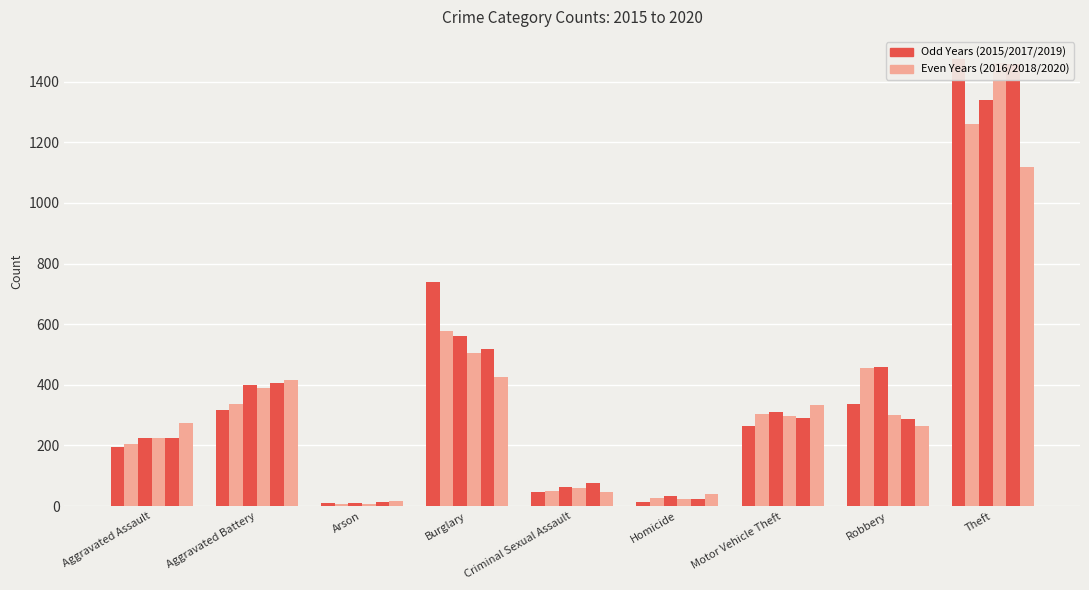

At which label is 2017 closest to 674?

Burglary